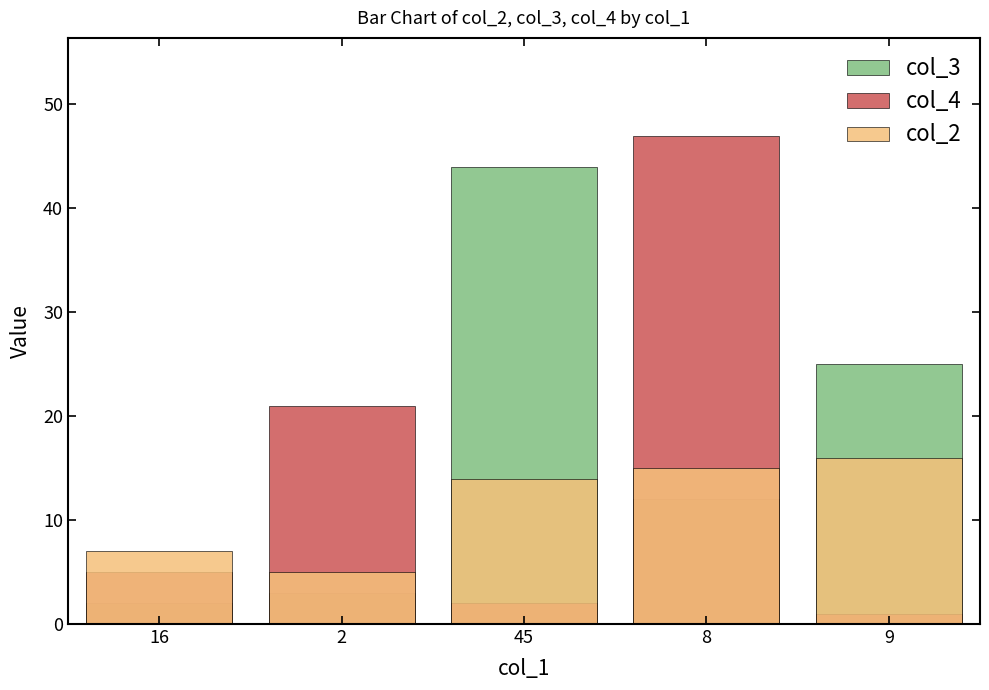

Reading left to right, what are all the values shown in this chart?

col_3: 16=2	2=3	45=44	8=12	9=25
col_4: 16=5	2=21	45=2	8=47	9=1
col_2: 16=7	2=5	45=14	8=15	9=16